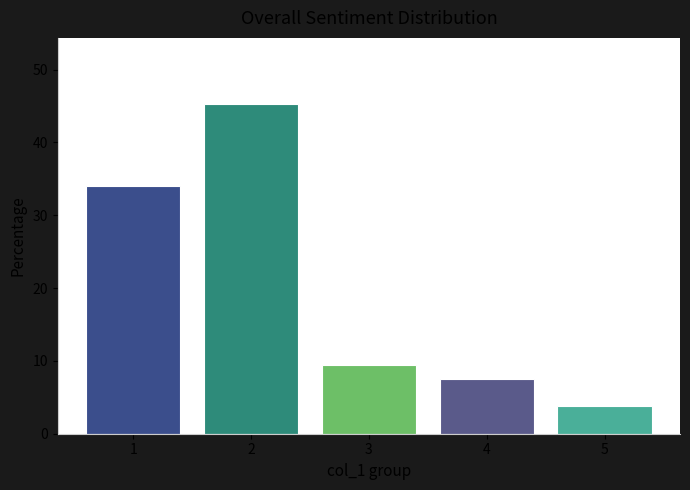

What is the maximum value shown in the chart?

45.3